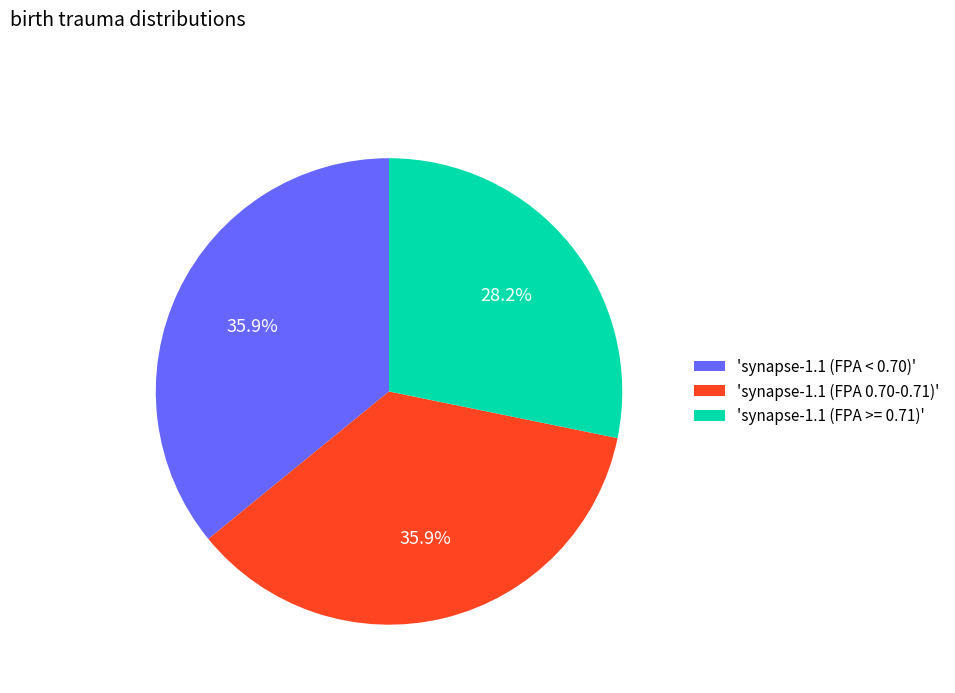

Approximately how many times larger is the value at 'synapse-1.1 (FPA 0.70-0.71)' compared to 'synapse-1.1 (FPA >= 0.71)'?

1.3